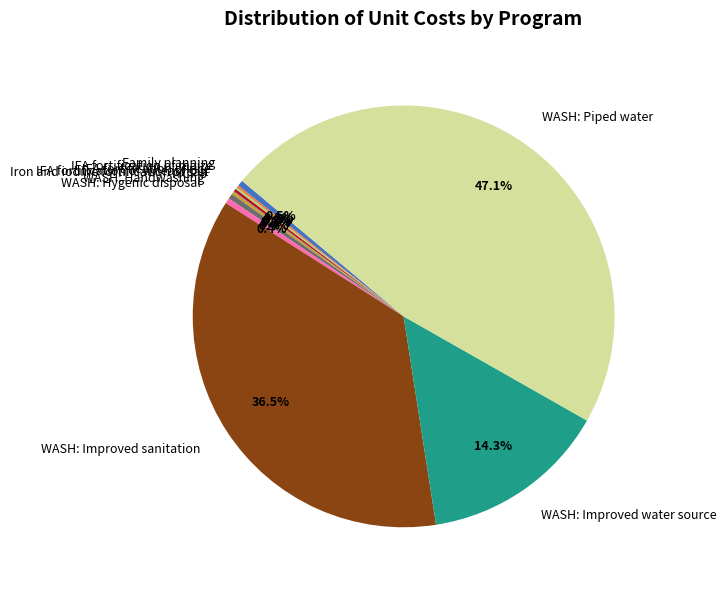

Is it true that WASH: Handwashing is 0% of the pie?

True